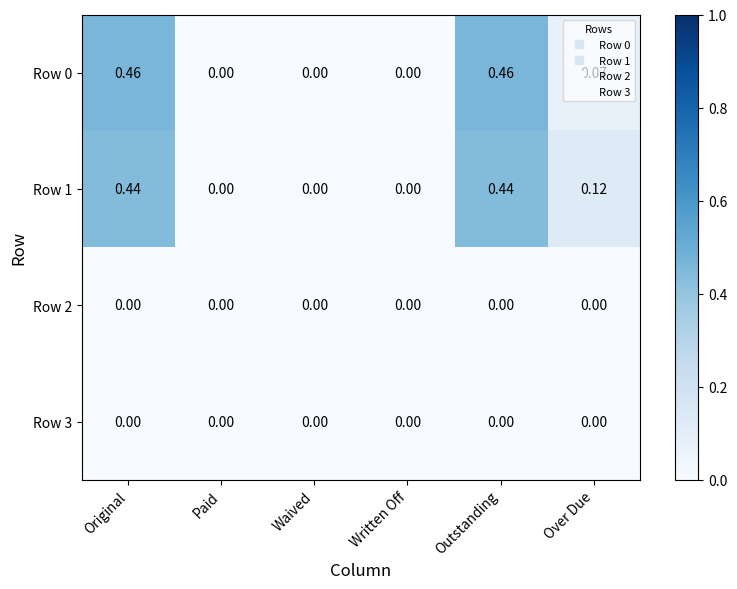

Is the value of Row 2 at Written Off greater than the value of Row 1 at Over Due?

No